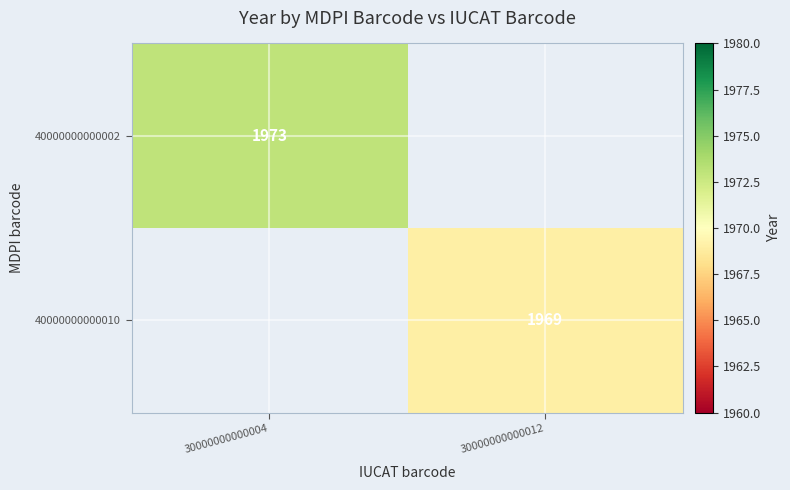

How many distinct data groups are displayed?

2